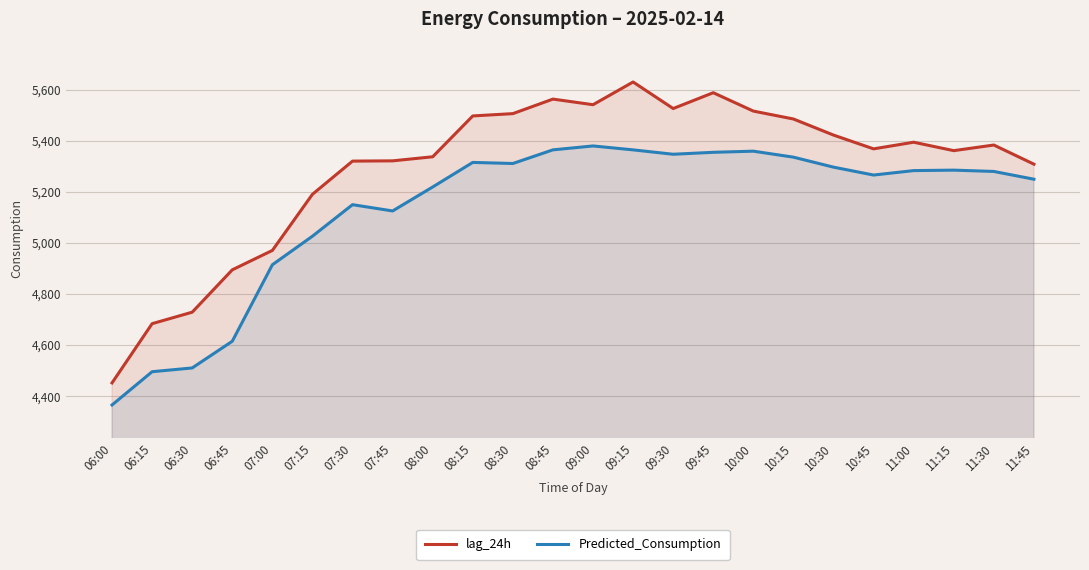

What is the difference between the maximum and minimum values in the lag_24h series?

1179.0